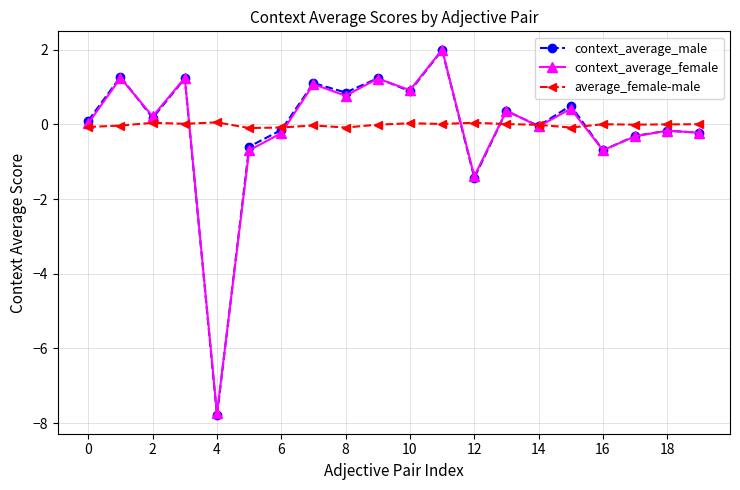

What is the smallest value displayed?

-7.8